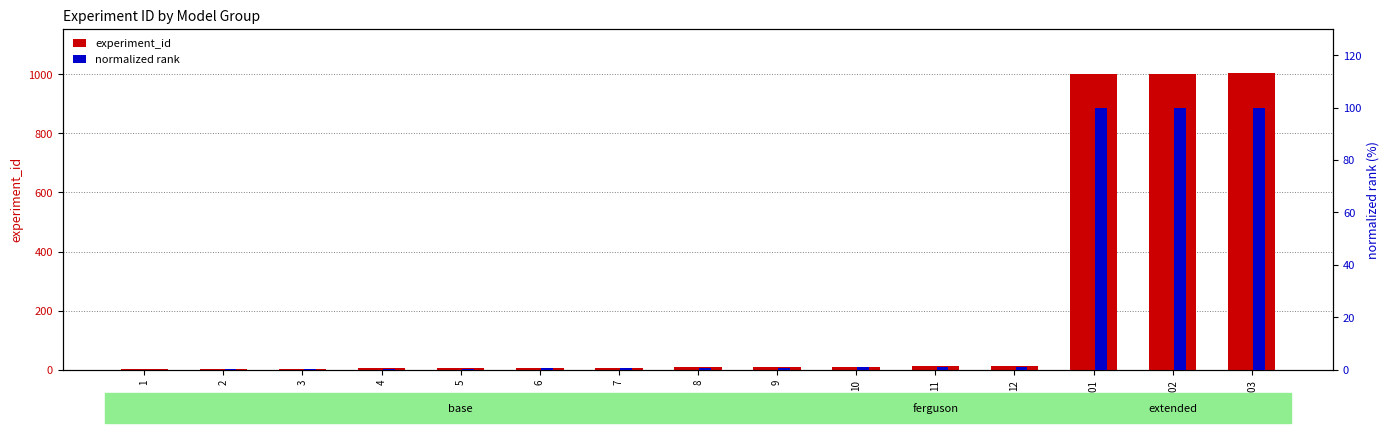

What is the maximum value shown in the chart?

1003.0